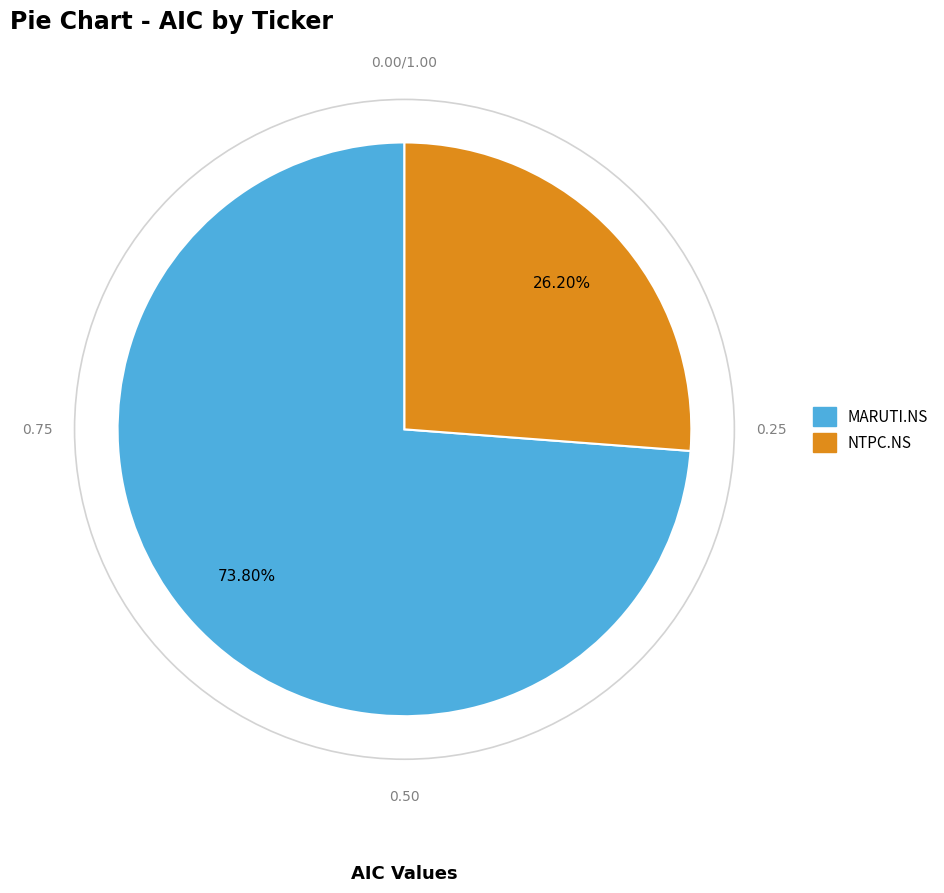

How many segments does this pie chart have?

2